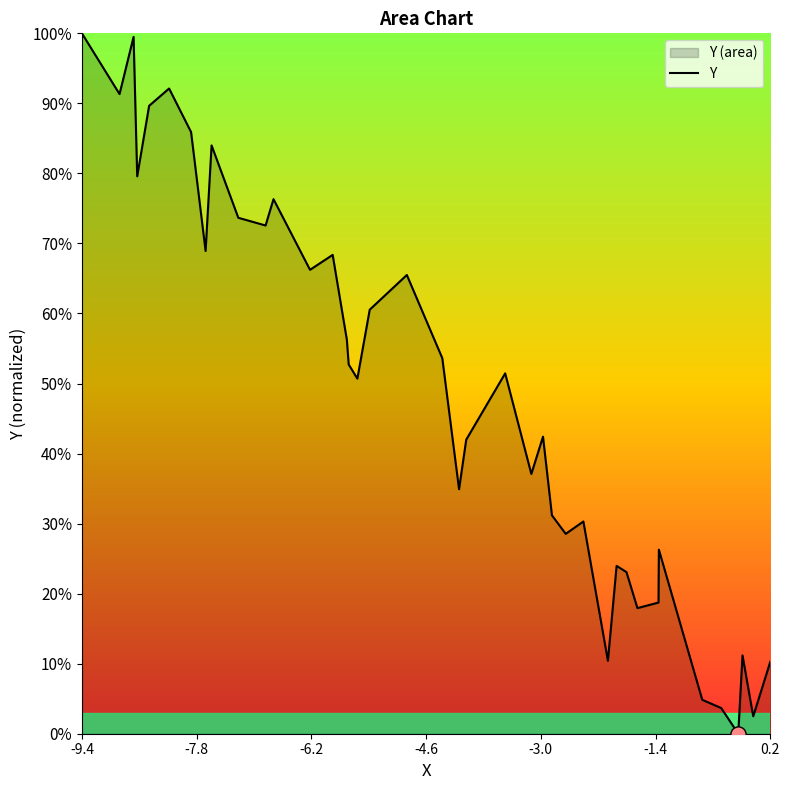

Is it true that the value at 0.2 is 10.3?

True